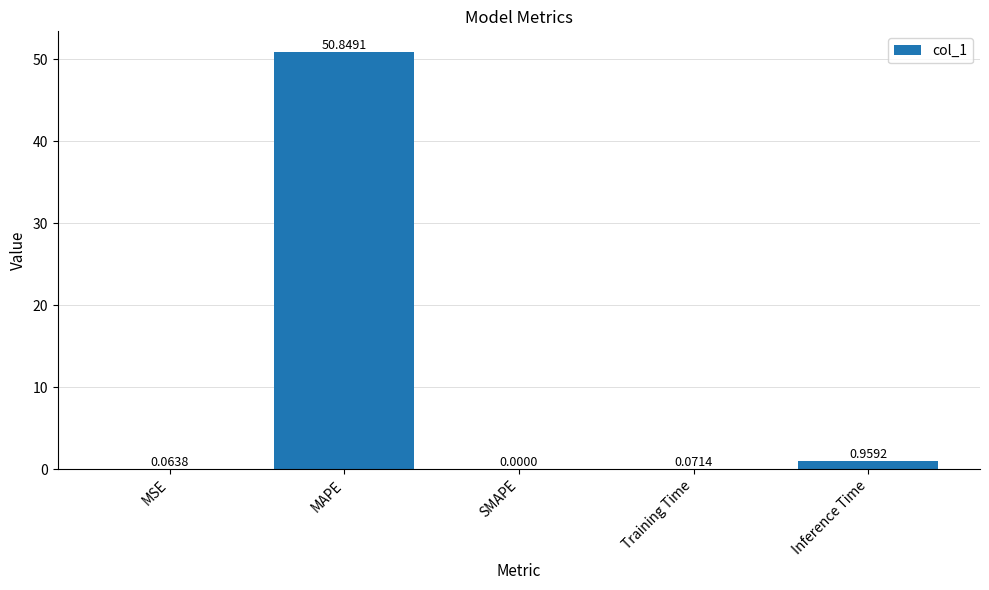

Which has a higher value, MAPE or SMAPE?

MAPE